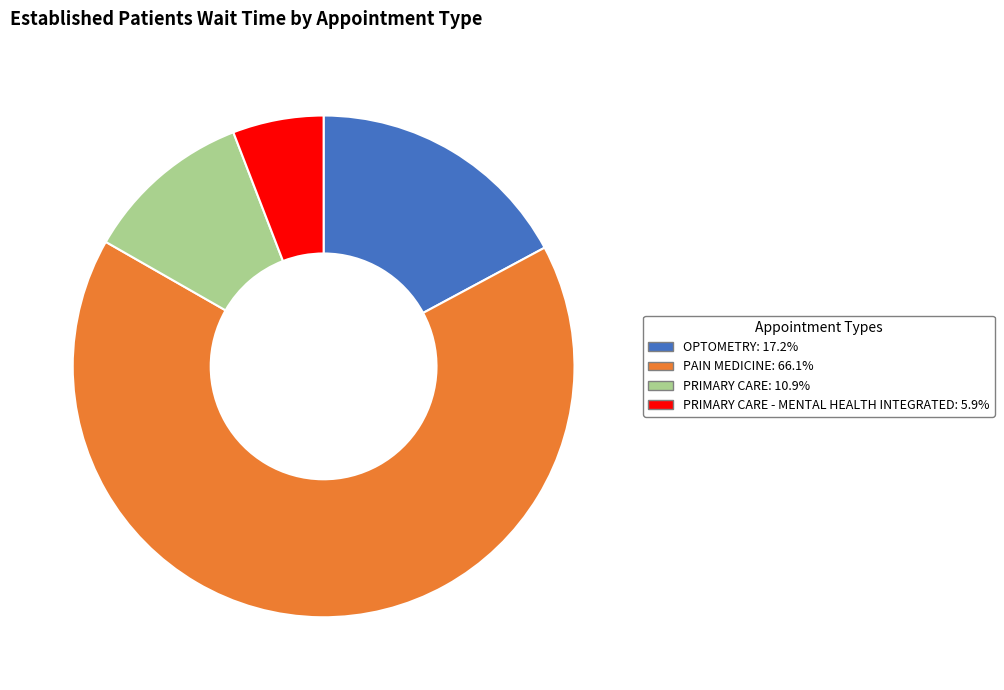

Does any single category account for the majority?

Yes